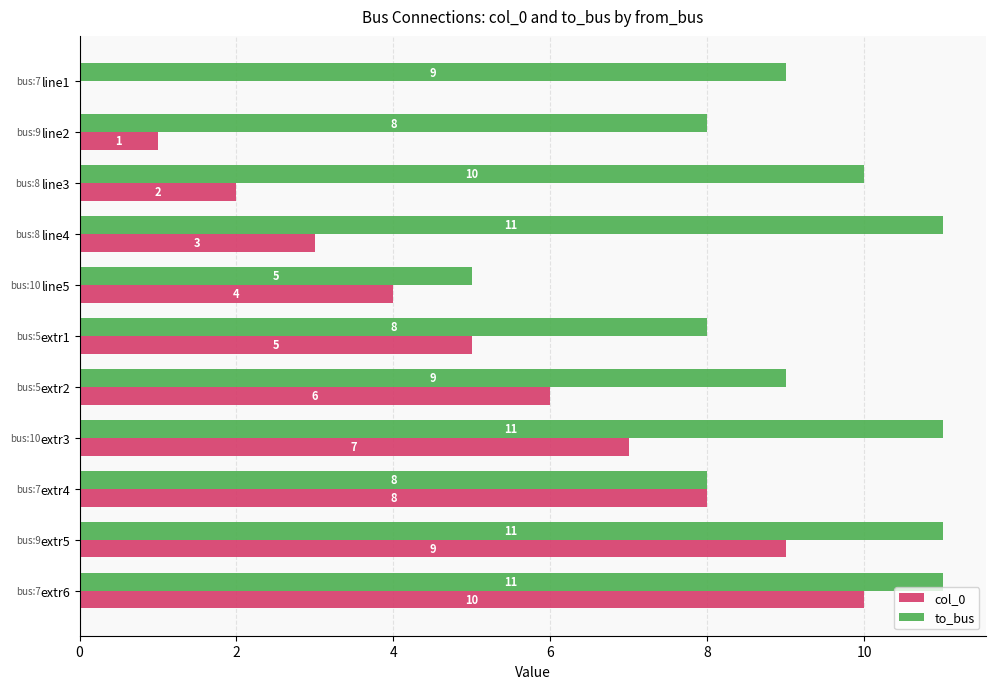

Where is col_0 nearest to the value 5?

extr1